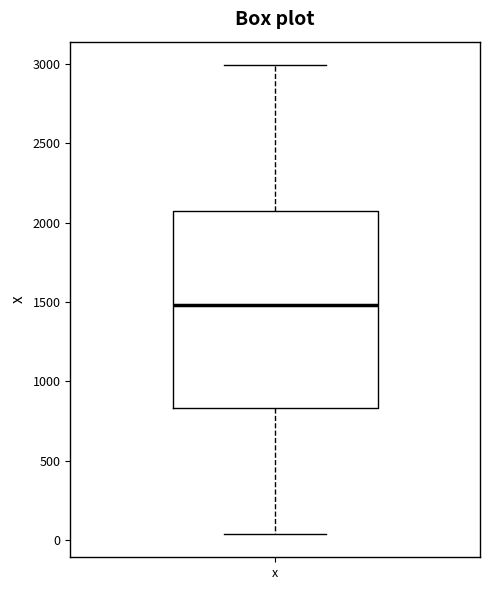

Where does the upper whisker of the box for x end on the y-axis? The values are not printed on the chart, so give them approximately, as read against the axis.

3000